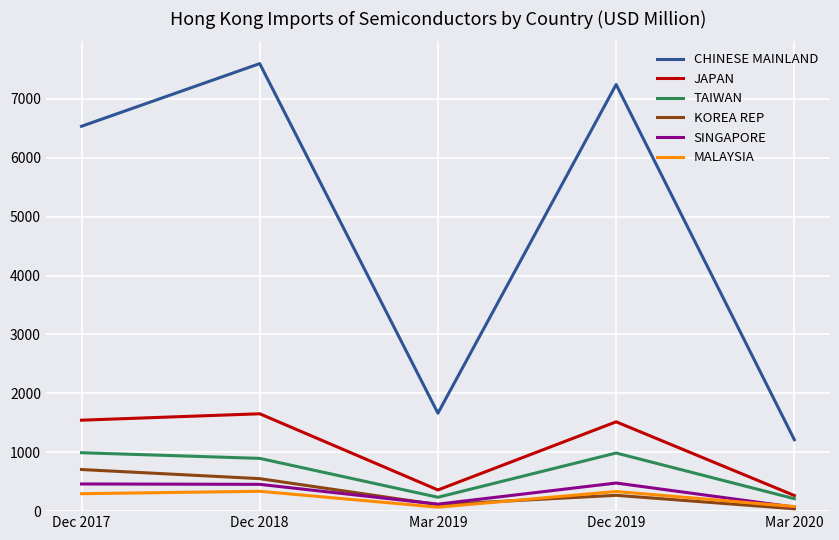

What are all the series names shown in the legend?

CHINESE MAINLAND, JAPAN, TAIWAN, KOREA REP, SINGAPORE, MALAYSIA